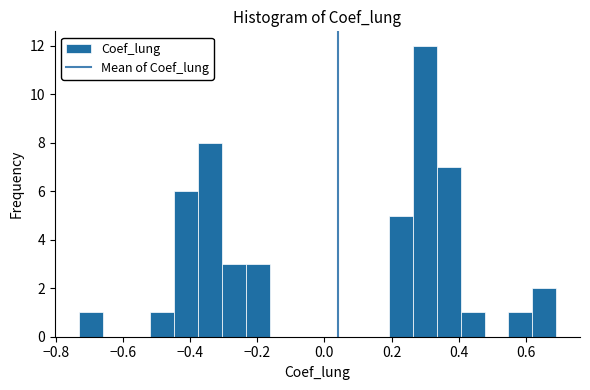

Read against the x-axis, roughly where is the centre of the tallest bar?

0.30